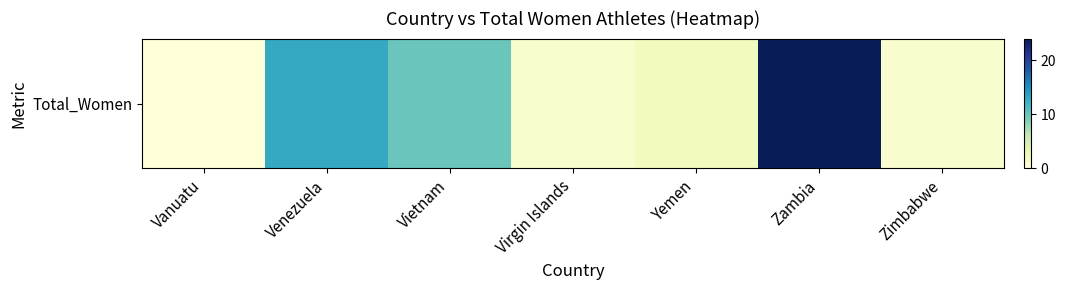

True or false: the data shows 12 at Vanuatu.

False